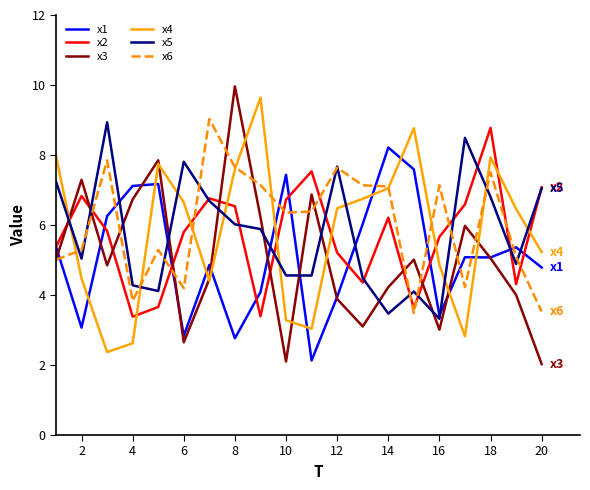

What is the greatest value displayed?

10.0